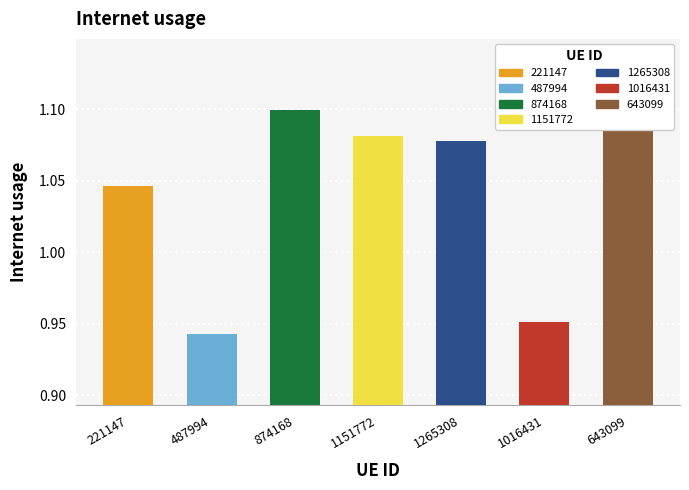

How many values are below 1?

2